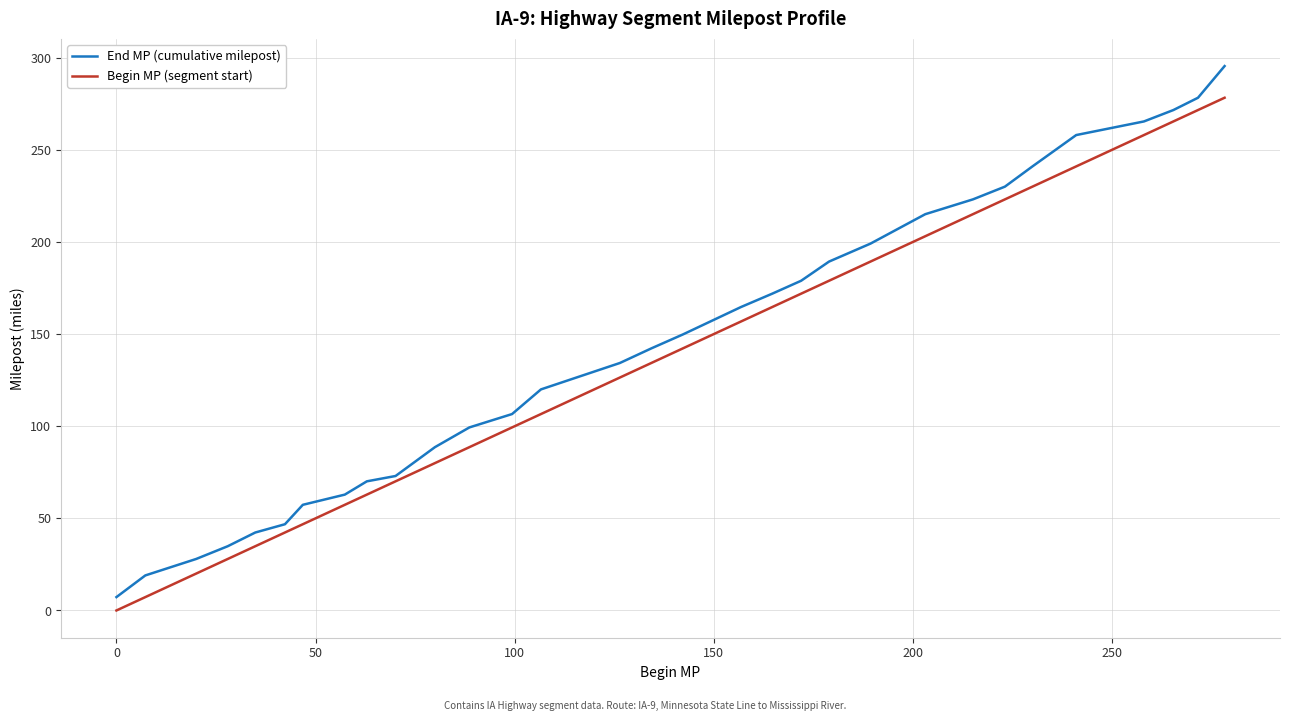

Reading left to right, what are all the values shown in this chart?

End MP (cumulative milepost): 7.3	19.0	28.0	34.9	42.3	46.8	57.4	62.9	70.1	73.0	88.6	99.4	106.6	120.0	134.3	142.3	149.8	164.7	172.0	179.0	189.4	199.1	215.1	223.1	230.1	241.0	258.1	265.4	271.6	278.3	295.5
Begin MP (segment start): 0.0	7.3	20.0	28.0	34.9	42.3	46.8	57.4	62.9	70.1	80.0	88.6	99.4	106.6	126.4	134.3	142.3	156.8	164.7	172.0	179.0	189.4	203.1	215.1	223.1	230.1	241.0	258.1	265.4	271.6	278.3